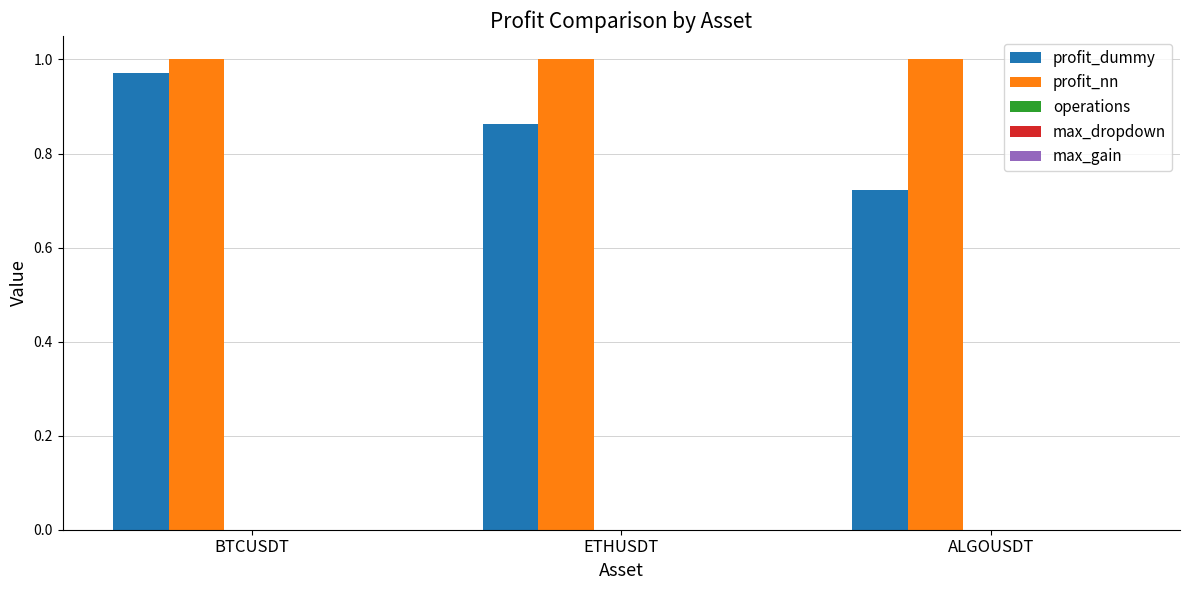

At which category is the sum across all series the highest?

BTCUSDT